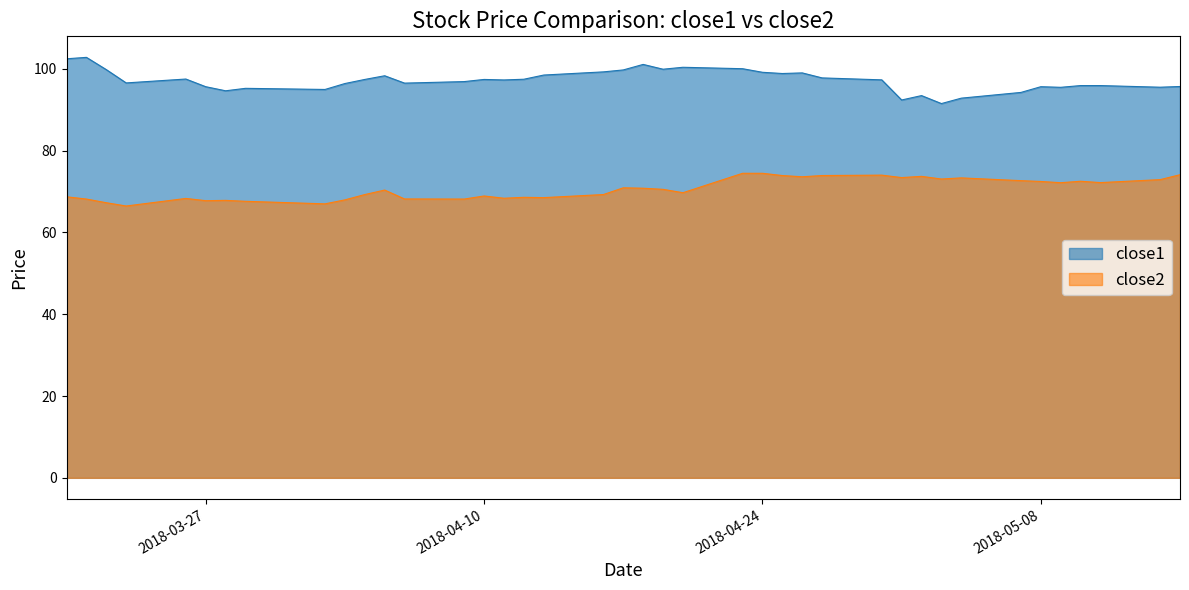

What is the difference between the maximum and minimum values in the close1 series?

11.3